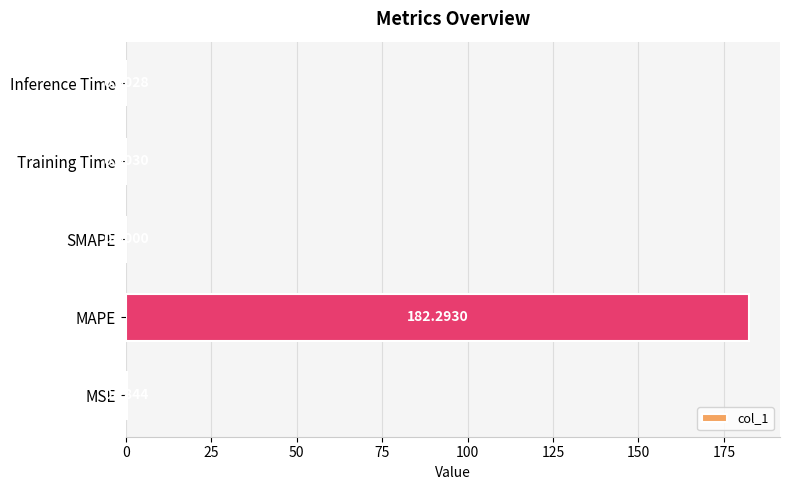

Which label corresponds to the largest value in the chart?

MAPE